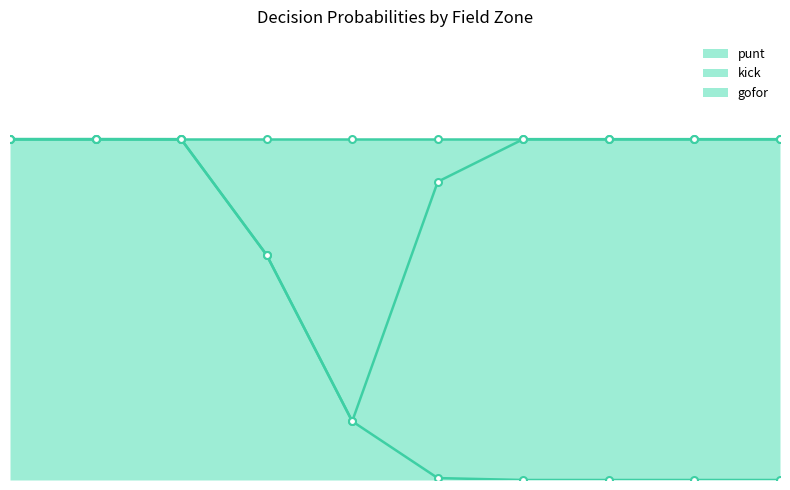

Between 10 and 2, which is larger?

2